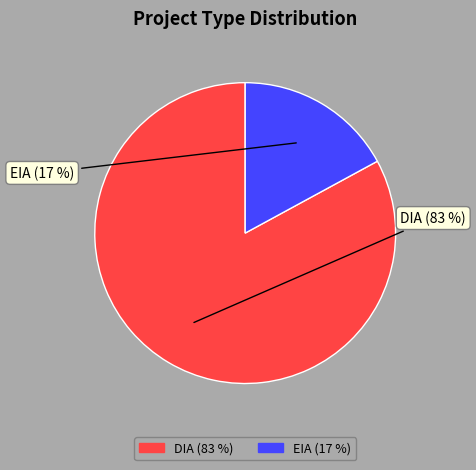

What is the ratio of the value at EIA to the value at DIA?

0.2